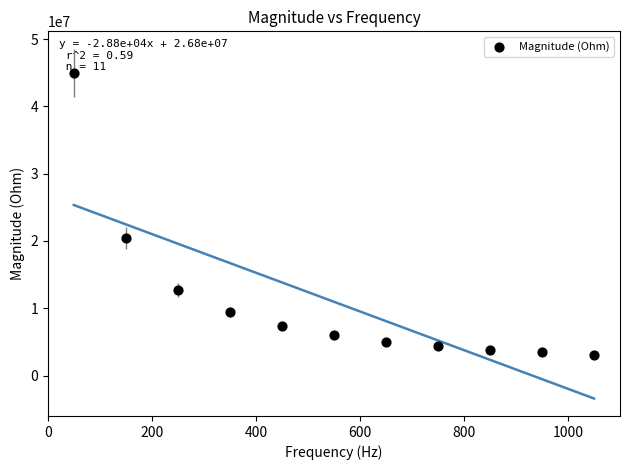

What is the range of X values (max minus min)?

1000.0